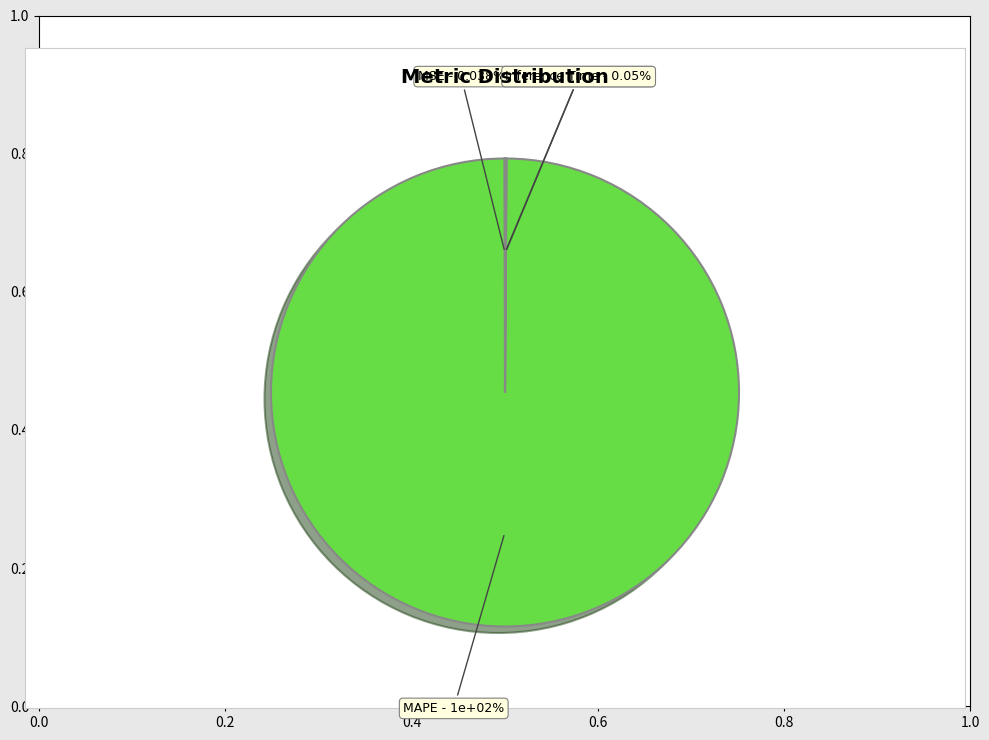

Which category has the smallest portion of the pie?

MSE